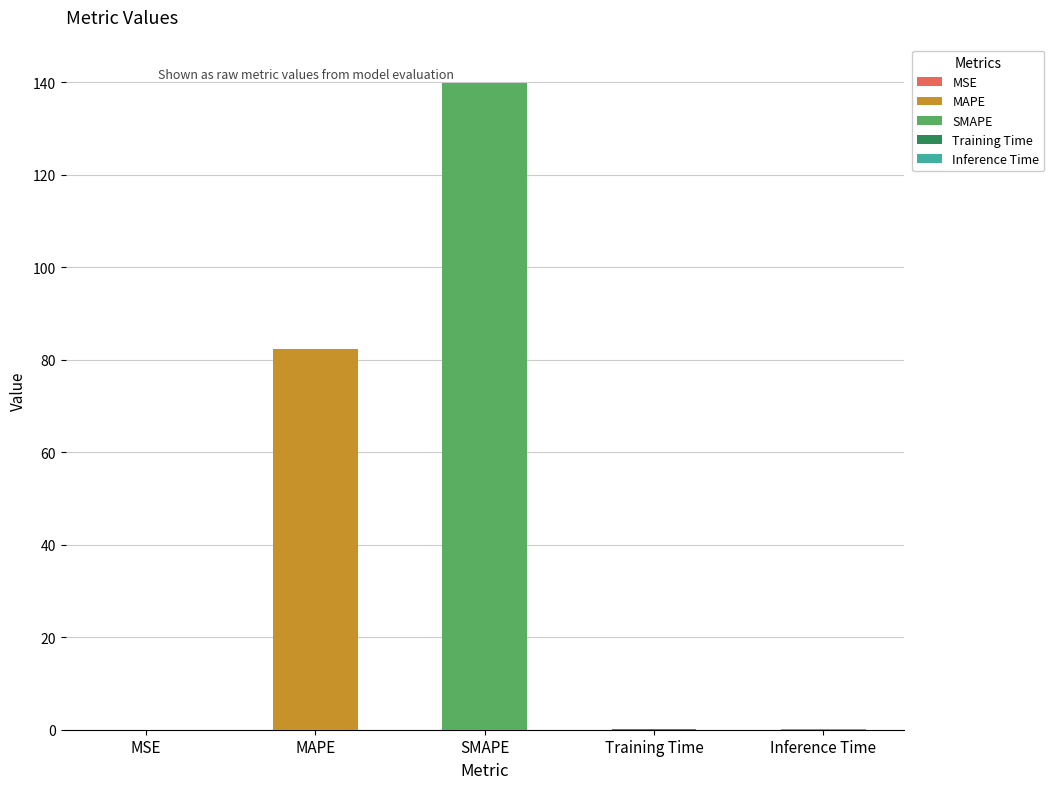

What is the average value?

44.5